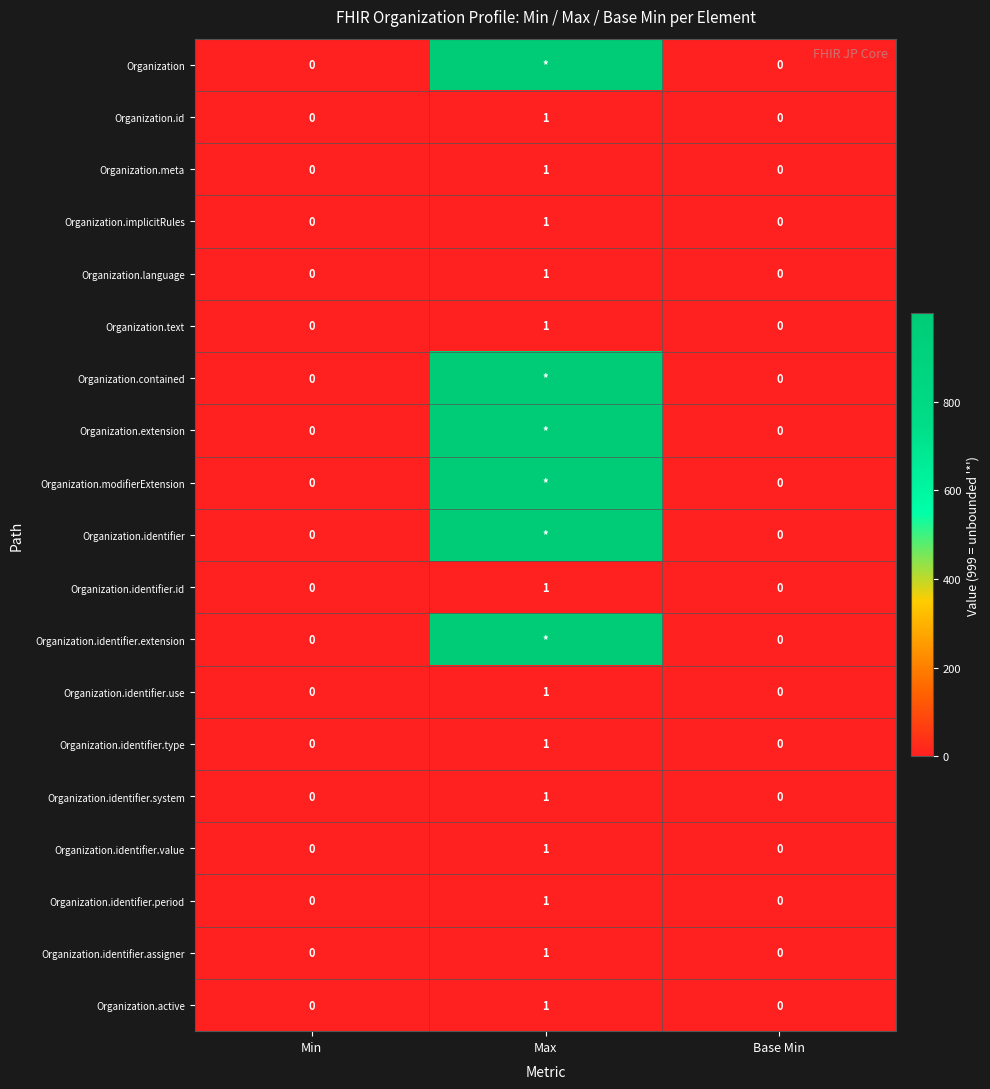

How many positive values does the Organization.identifier.system series have?

1